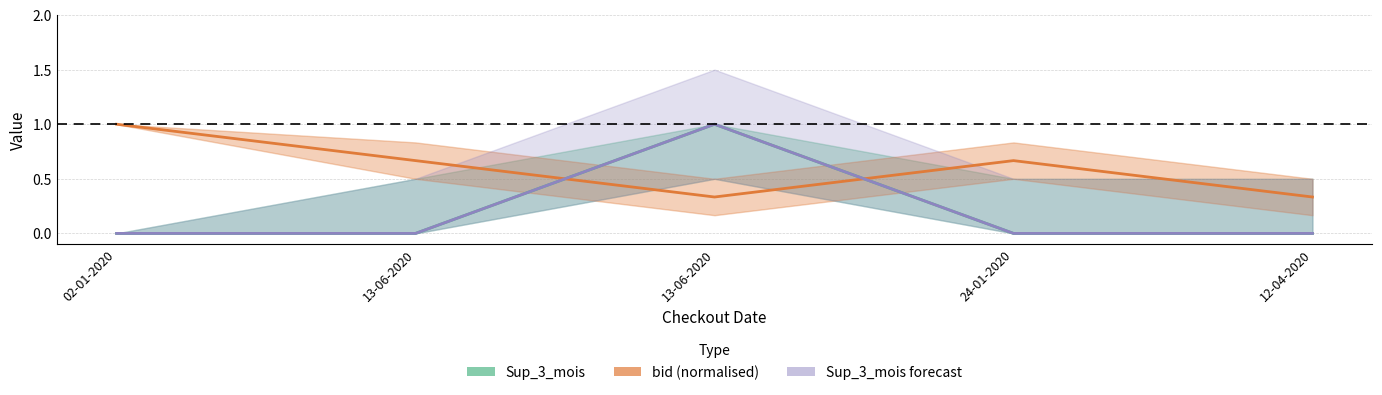

True or false: Sup_3_mois forecast and Sup_3_mois intersect in this chart.

False